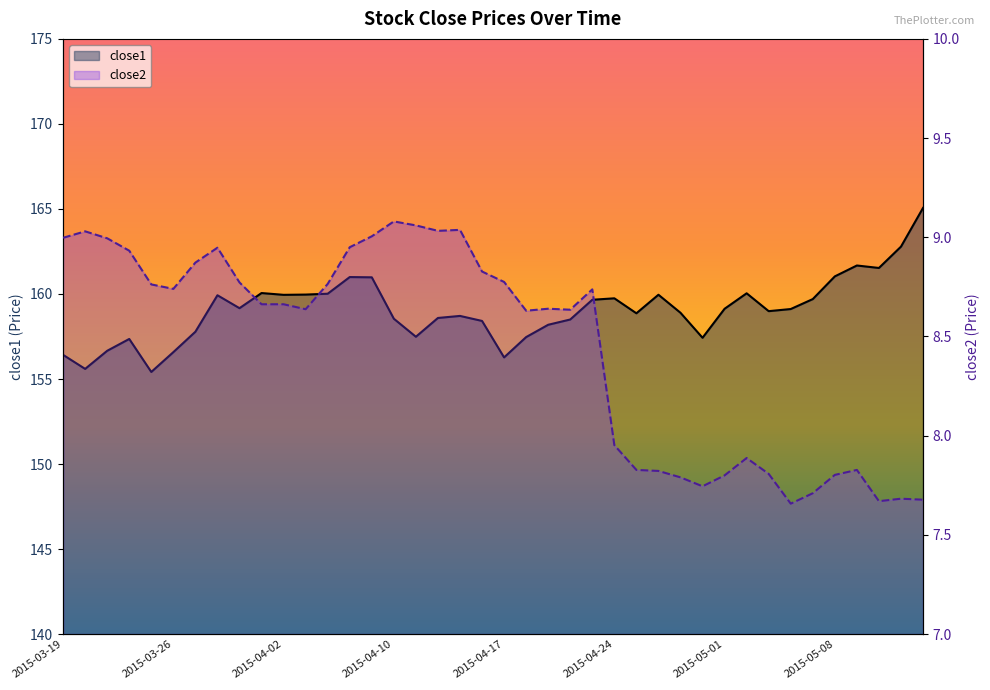

Read the close1 value at 17.

158.6